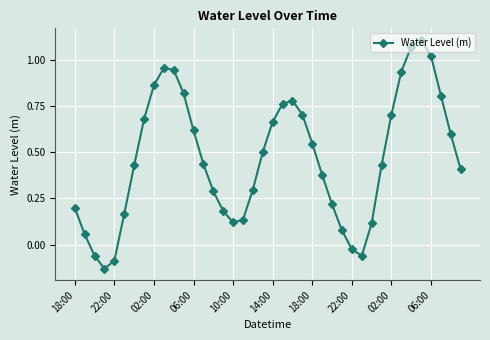

What is the difference between the maximum and minimum values?

1.2